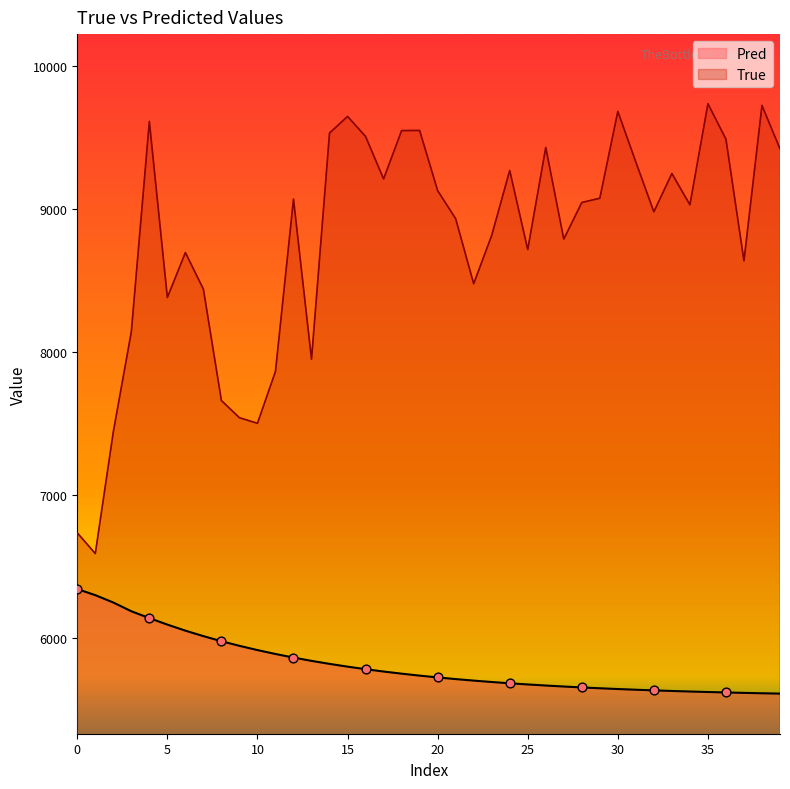

Is the value of Pred at 19 greater than the value of True at 20?

No